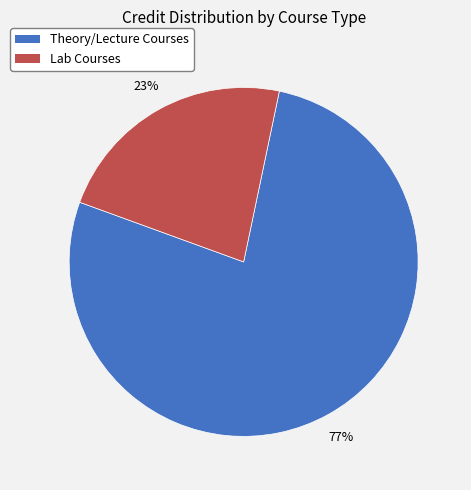

To the nearest percent, what portion does Theory/Lecture Courses represent?

77%